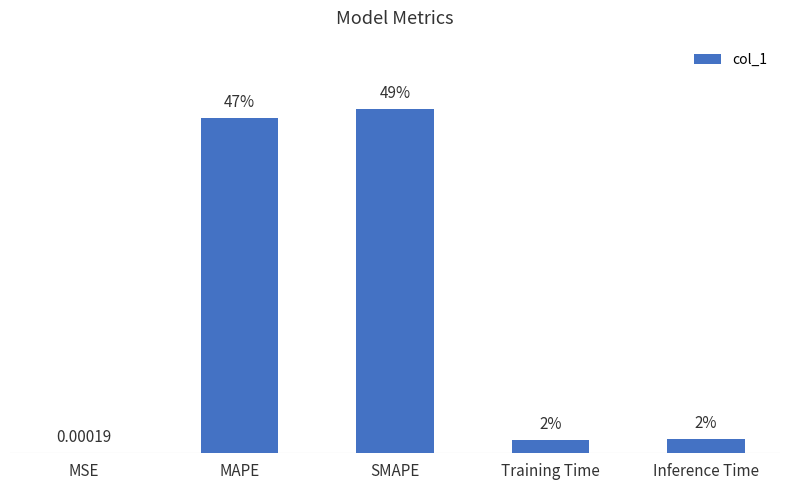

Are the bars horizontal?

No